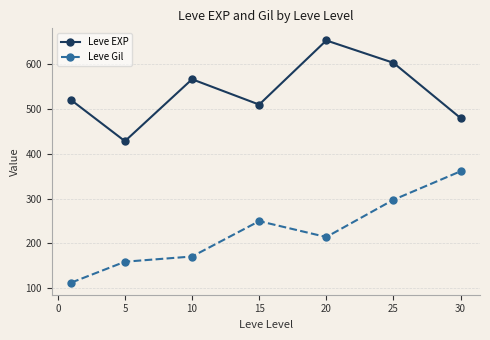

What is the value of the Leve Gil point at the 5th from the left?

214.2